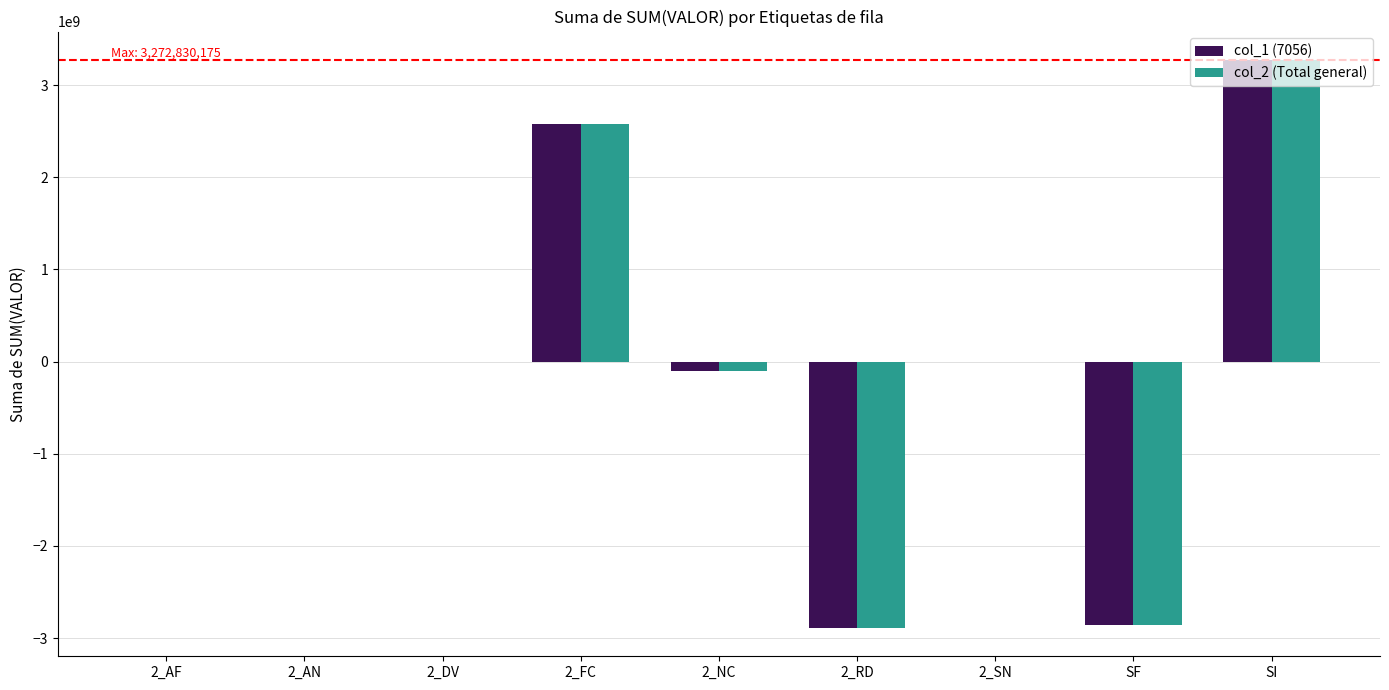

The value of col_2 (Total general) at SF is -4661909700. True or false?

False